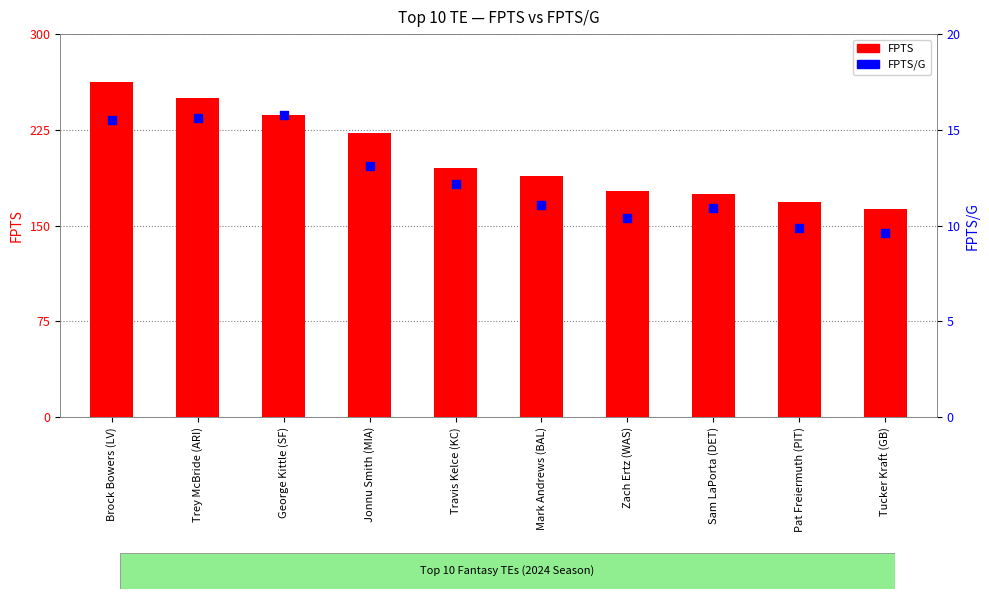

Which series has the widest spread of Y values?

FPTS